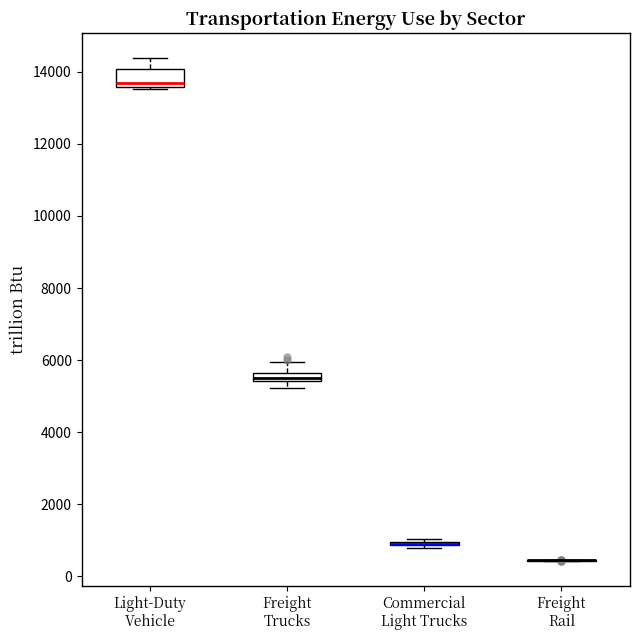

Comparing the boxes themselves (not the whiskers), which one is the tallest?

Light-Duty Vehicle